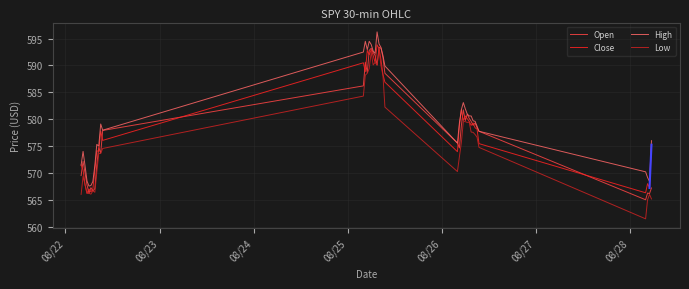

True or false: High and Low cross at least once.

False